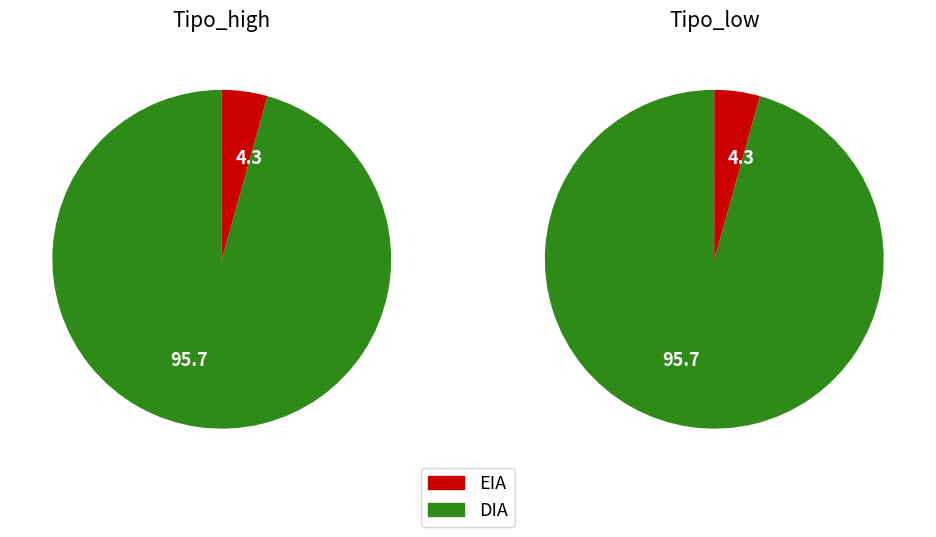

What is the total percentage of EIA and DIA?

100.0%